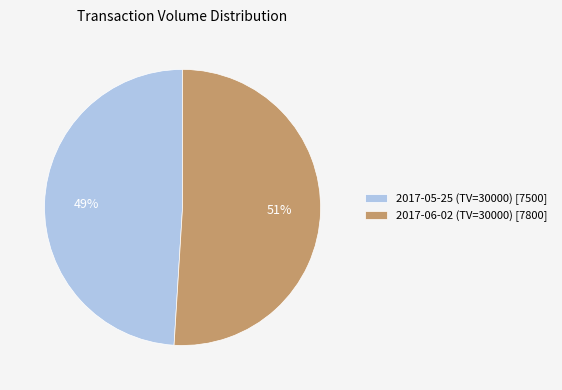

What percentage is the 2017-06-02 (TV=30000) slice, to the nearest percent?

51%